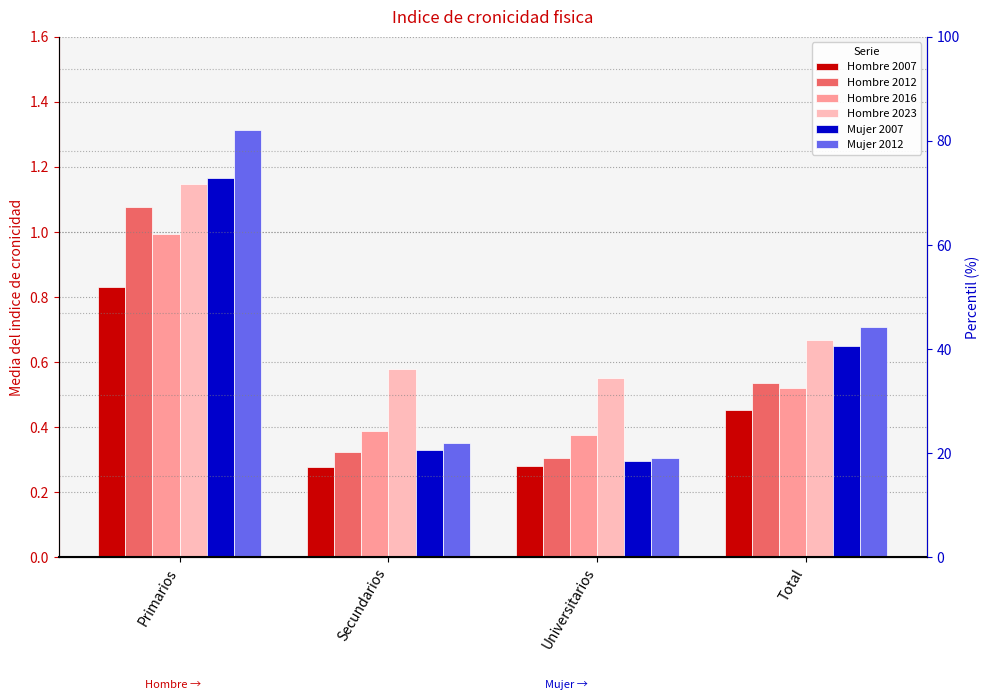

What value does the Hombre 2023 series have at Primarios?

1.1